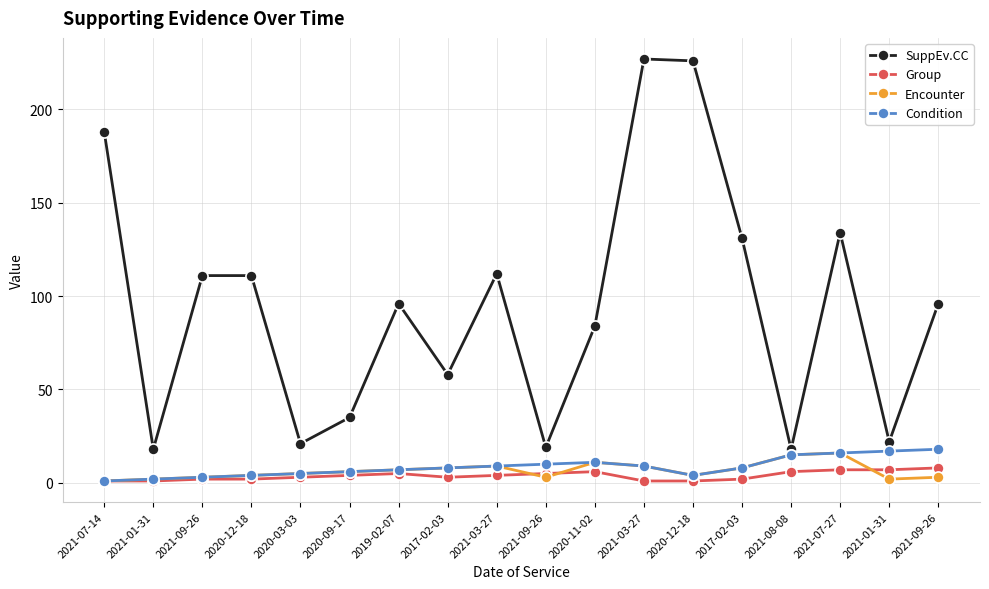

What are all the series names shown in the legend?

SuppEv.CC, Group, Encounter, Condition